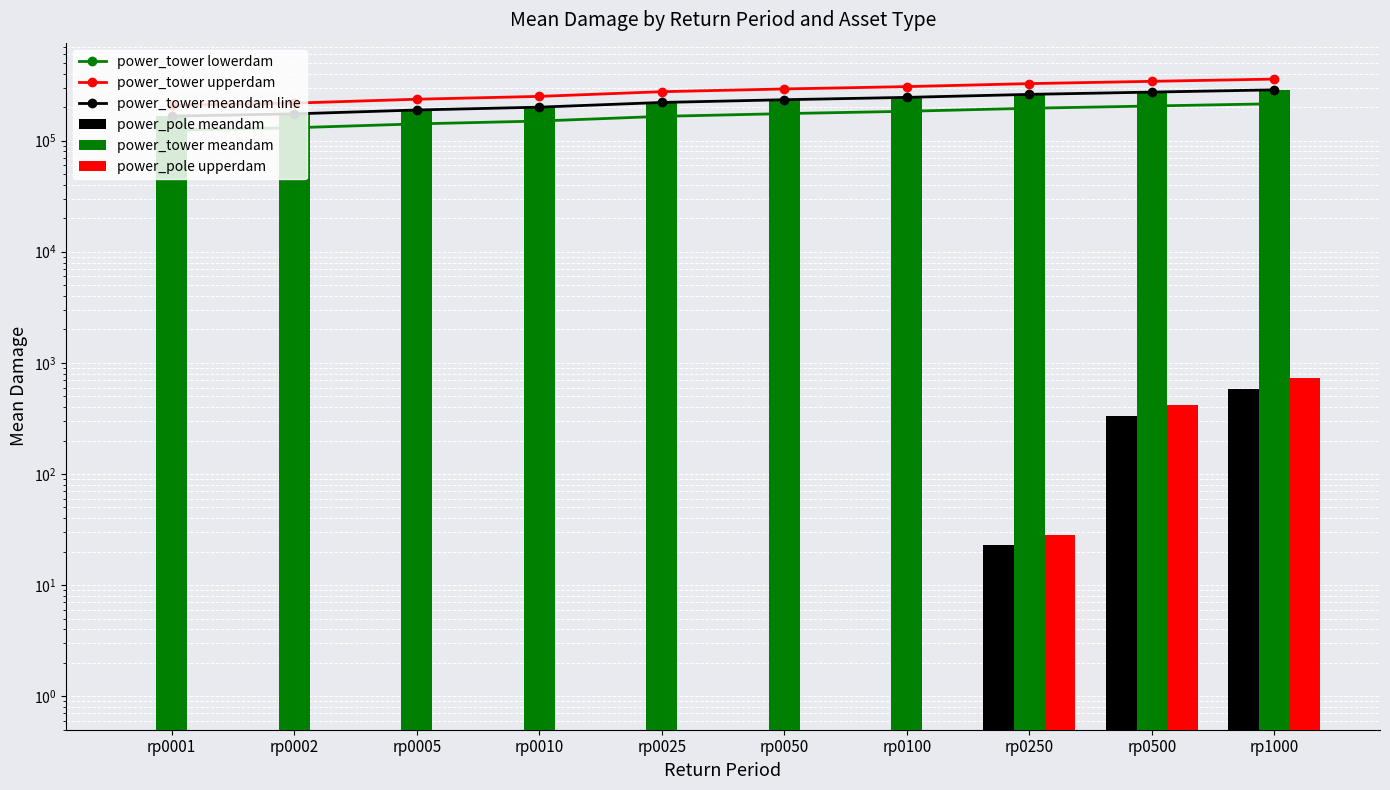

Is it true that power_tower lowerdam equals 165320.3 at rp0025?

True